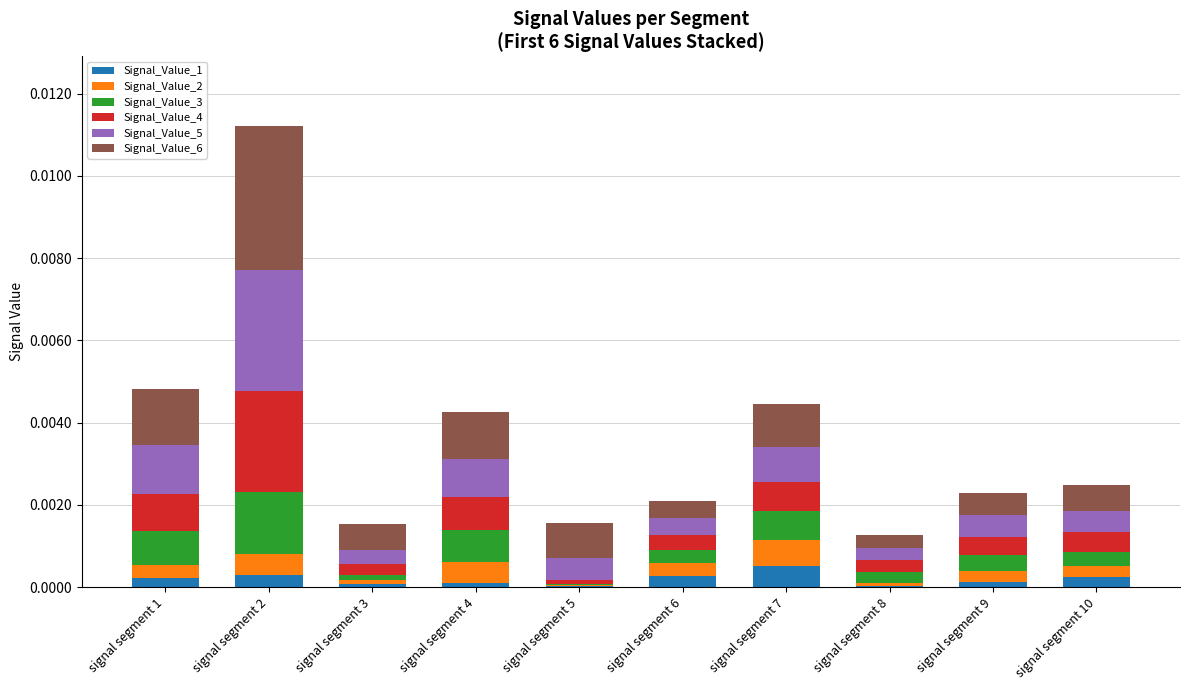

At which category is the sum across all series the highest?

signal segment 2